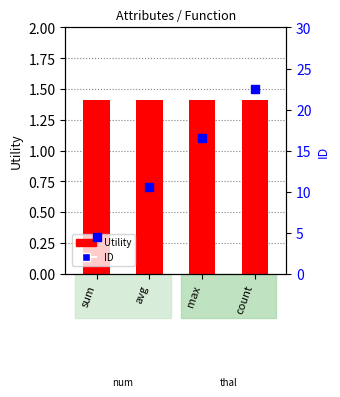

Which series has the largest total across all categories?

ID